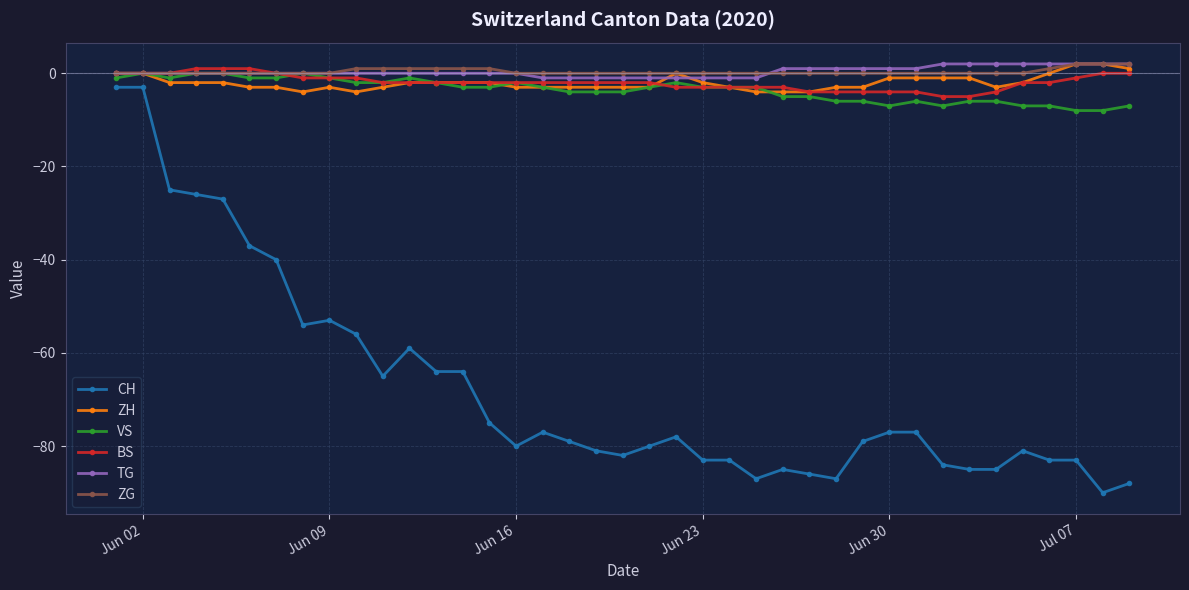

True or false: CH and ZG intersect in this chart.

False